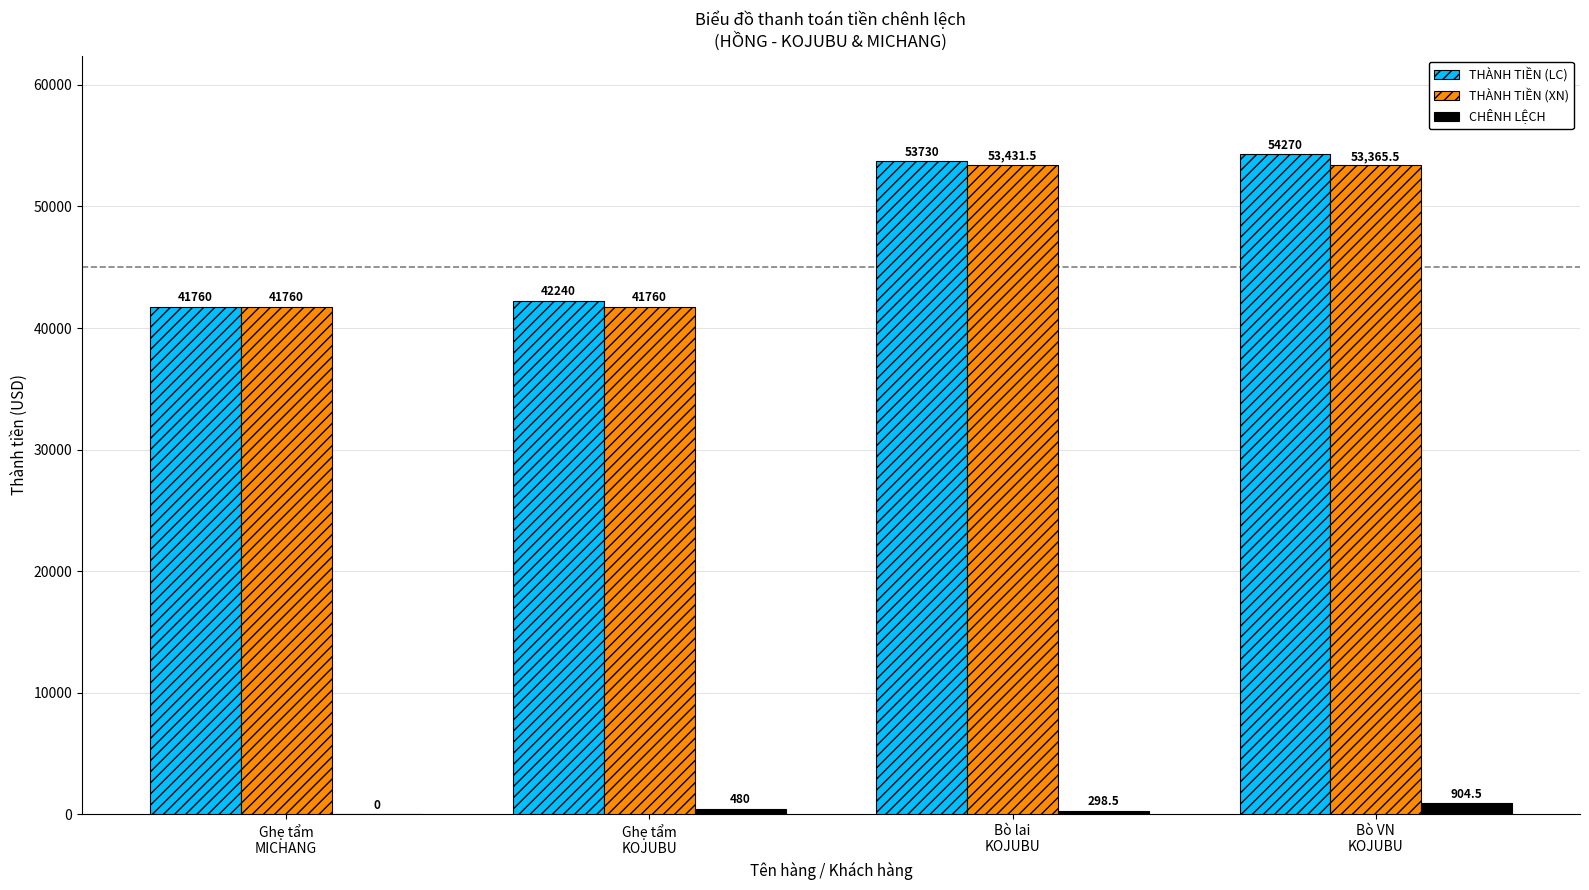

Which category has the highest value in the THÀNH TIỀN (XN) series?

Bò lai
KOJUBU